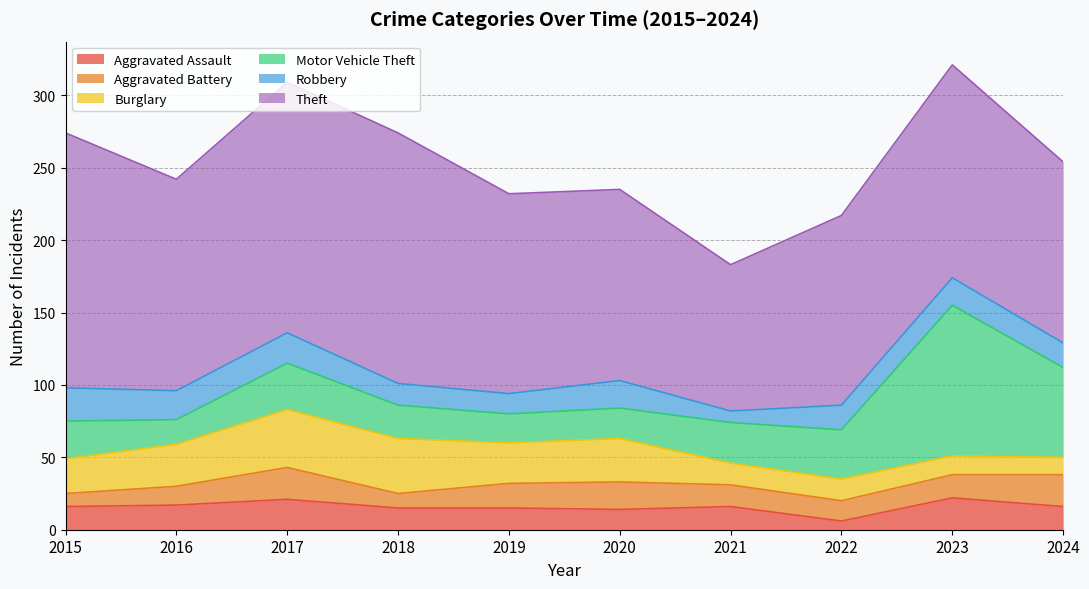

Reading left to right, transcribe all the data shown in this chart.

Aggravated Assault: 2015=16	2016=17	2017=21	2018=15	2019=15	2020=14	2021=16	2022=6	2023=22	2024=16
Aggravated Battery: 2015=9	2016=13	2017=22	2018=10	2019=17	2020=19	2021=15	2022=14	2023=16	2024=22
Burglary: 2015=24	2016=29	2017=40	2018=38	2019=28	2020=30	2021=15	2022=15	2023=13	2024=12
Motor Vehicle Theft: 2015=26	2016=17	2017=32	2018=23	2019=20	2020=21	2021=28	2022=34	2023=104	2024=62
Robbery: 2015=23	2016=20	2017=21	2018=15	2019=14	2020=19	2021=8	2022=17	2023=19	2024=17
Theft: 2015=176	2016=146	2017=173	2018=173	2019=138	2020=132	2021=101	2022=131	2023=147	2024=125